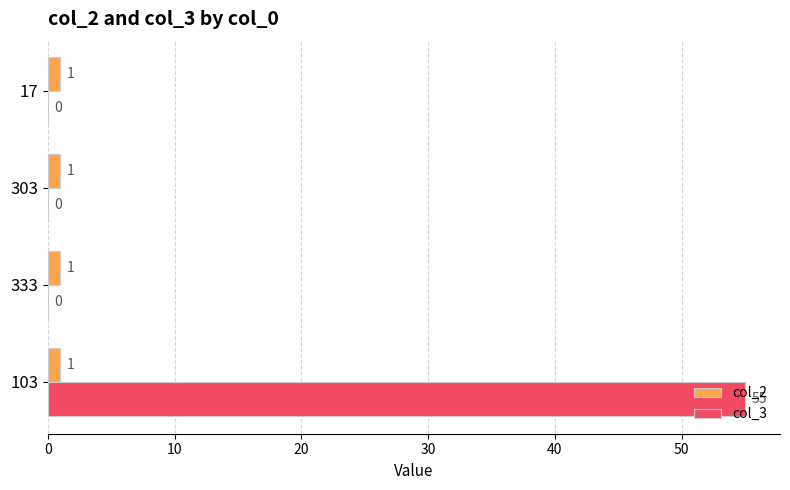

What is the sum of all col_3 values?

55